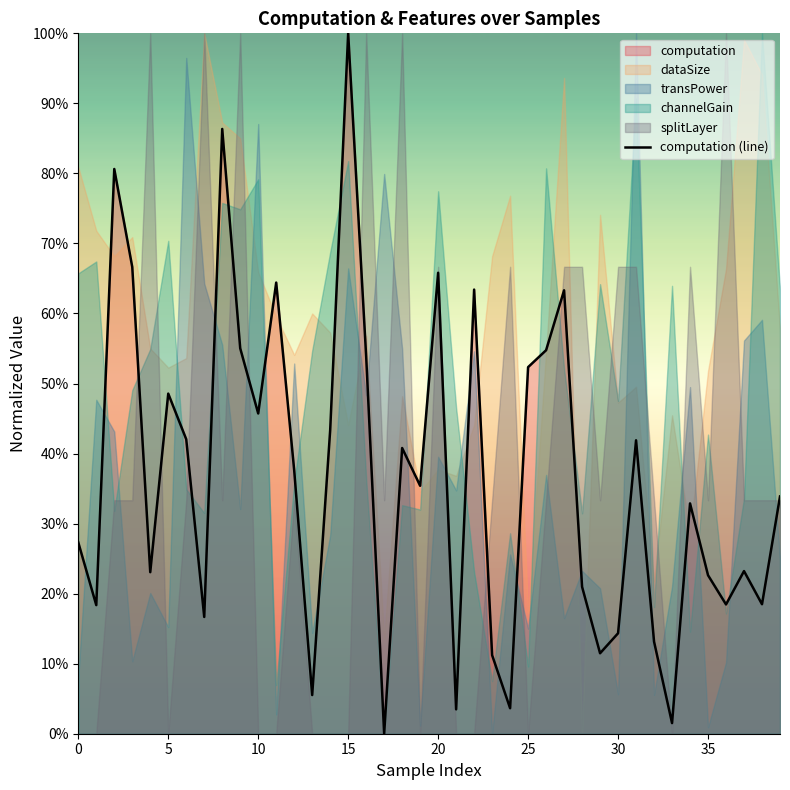

True or false: there are more than 0 points higher than both neighbors.

True